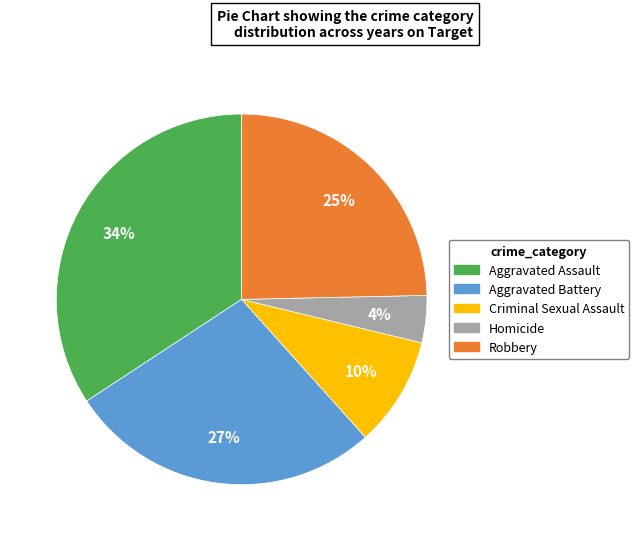

What is the ratio of the value at Criminal Sexual Assault to the value at Robbery?

0.4